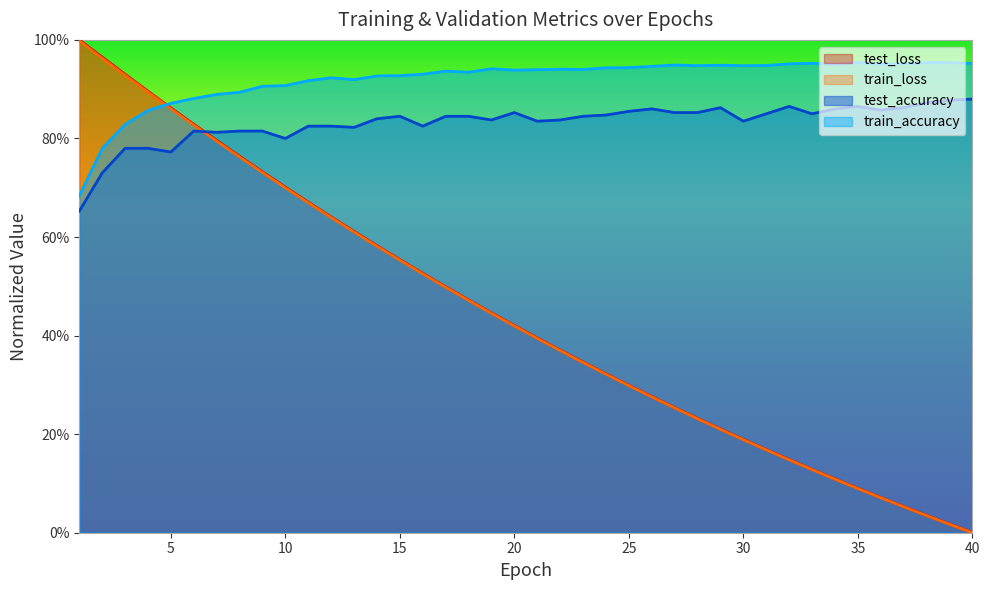

At which label does test_loss reach its peak?

1